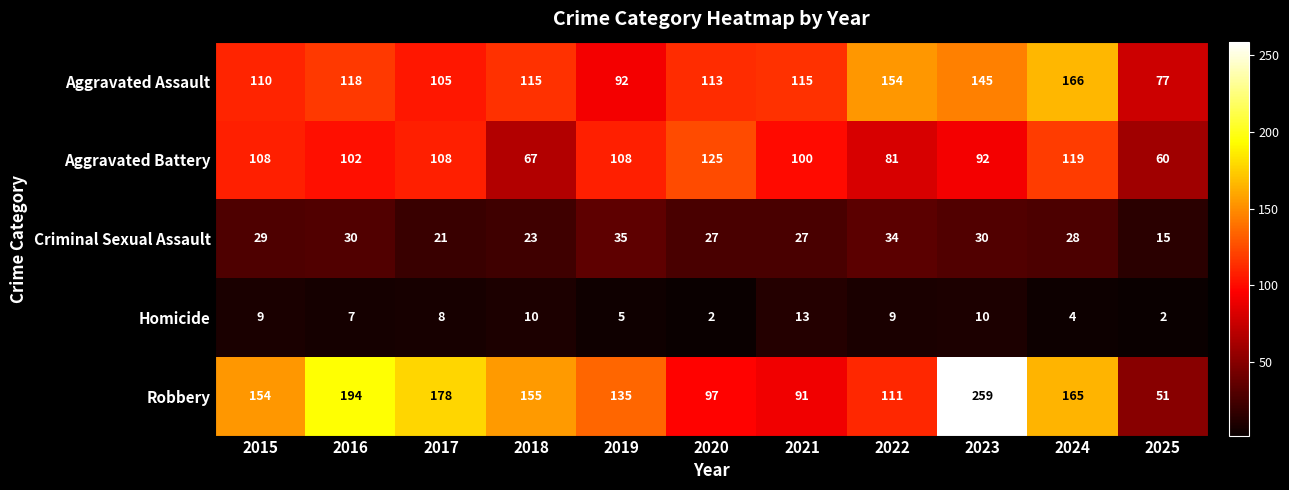

Rank the series at 2022 from lowest to highest value.

Homicide, Criminal Sexual Assault, Aggravated Battery, Robbery, Aggravated Assault